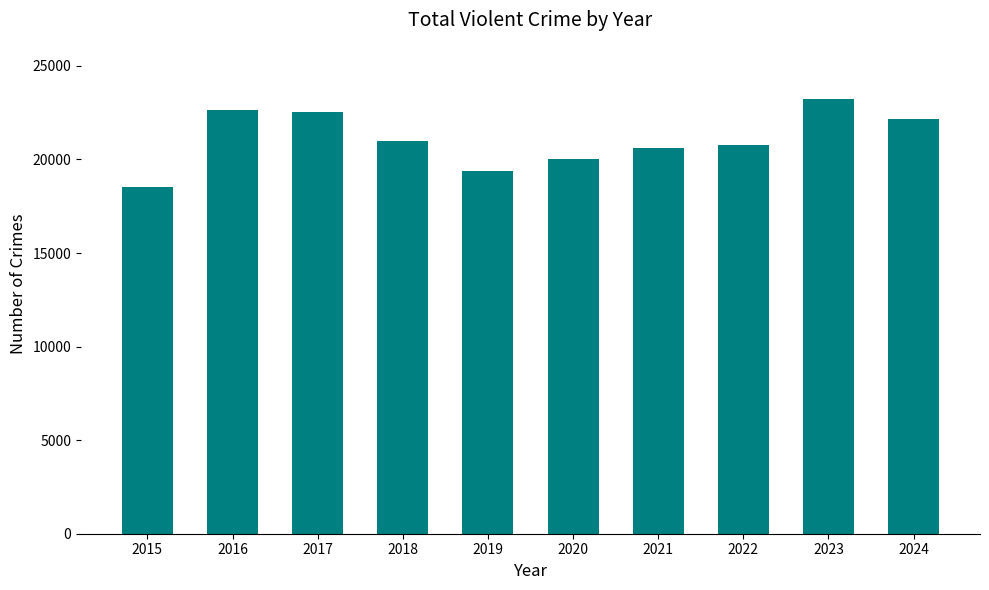

Between 2022 and 2023, which is larger?

2023